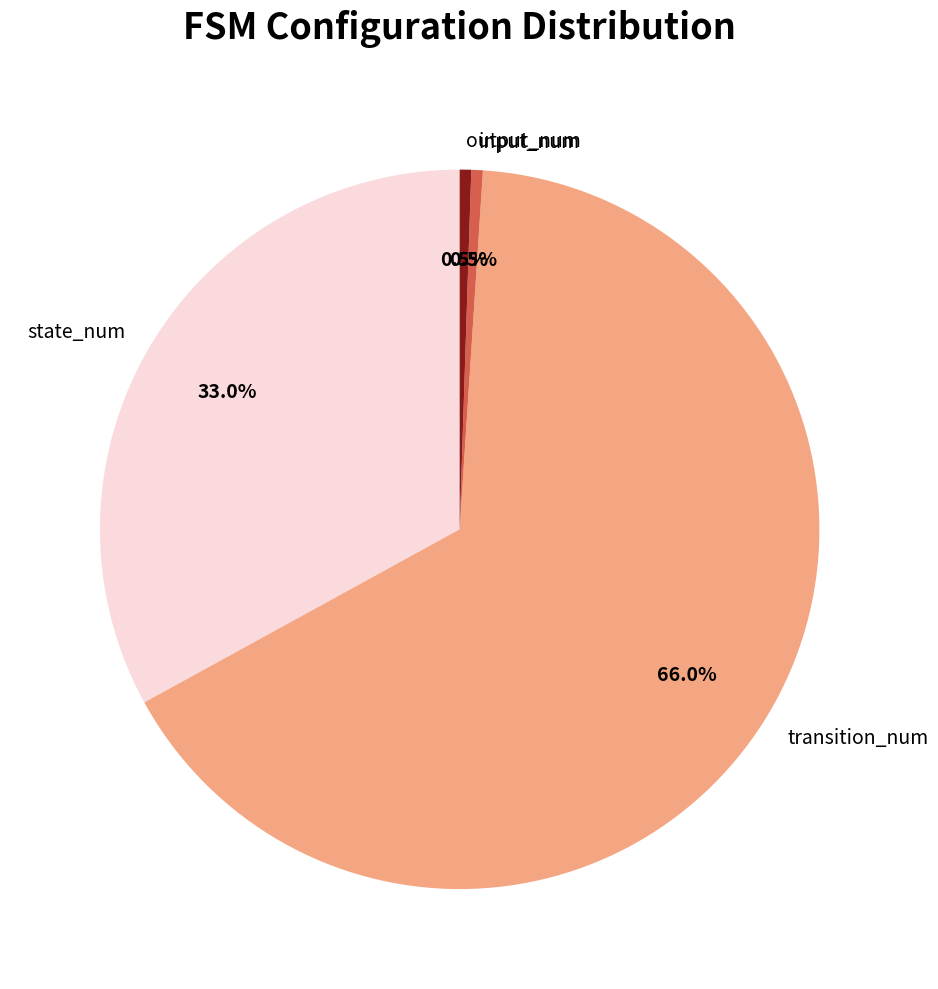

To the nearest percent, what is the combined percentage of input_num and output_num?

1%